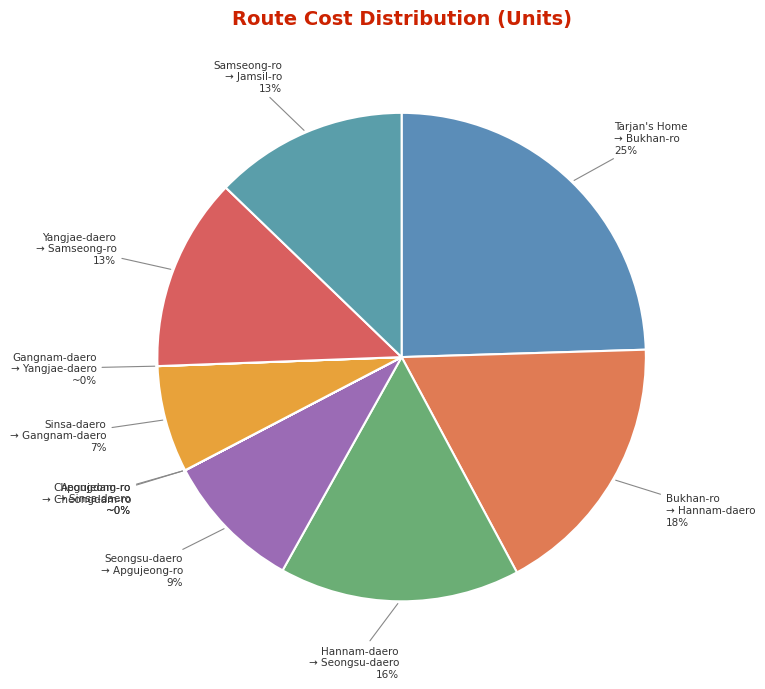

What is the largest slice in the pie chart?

Tarjan's Home → Bukhan-ro